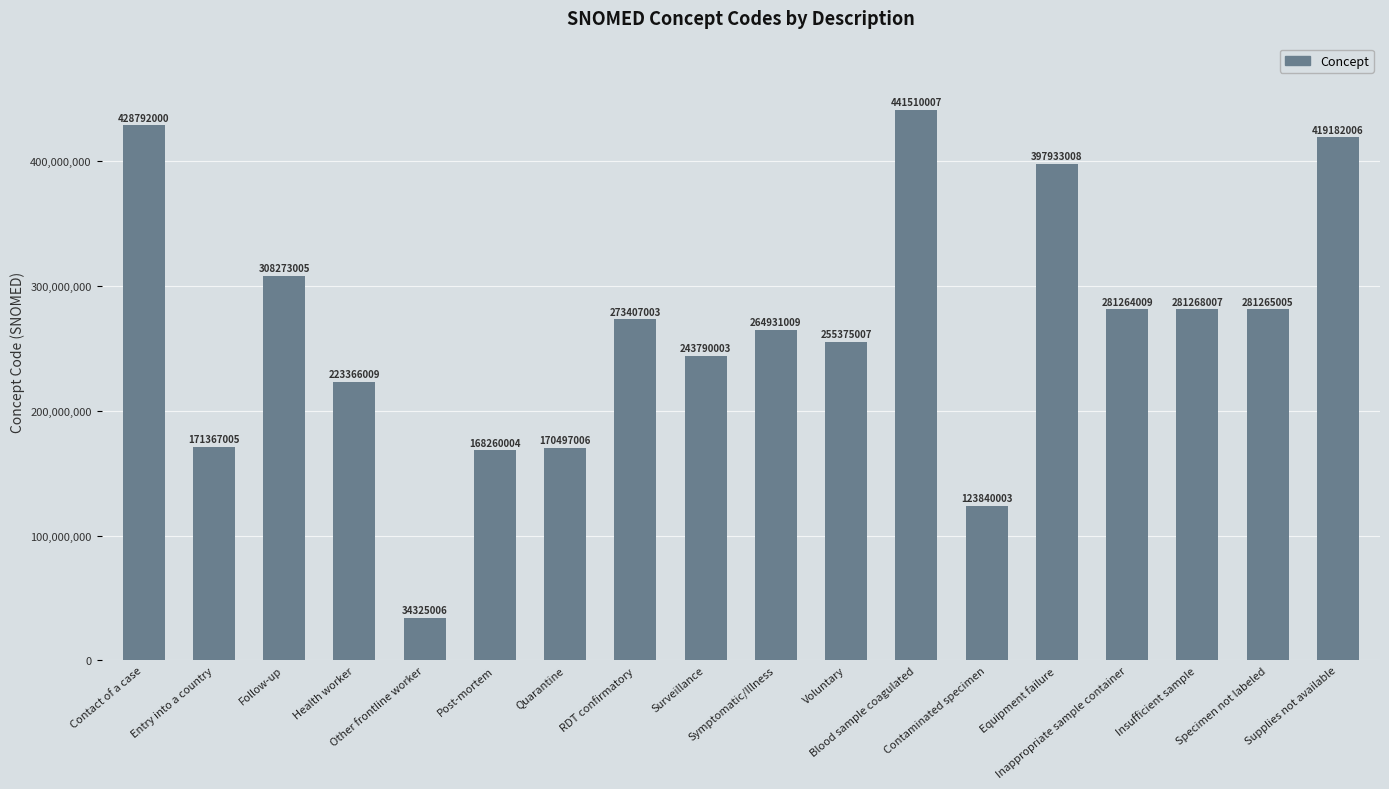

True or false: the data shows 281265005 at Specimen not labeled.

True